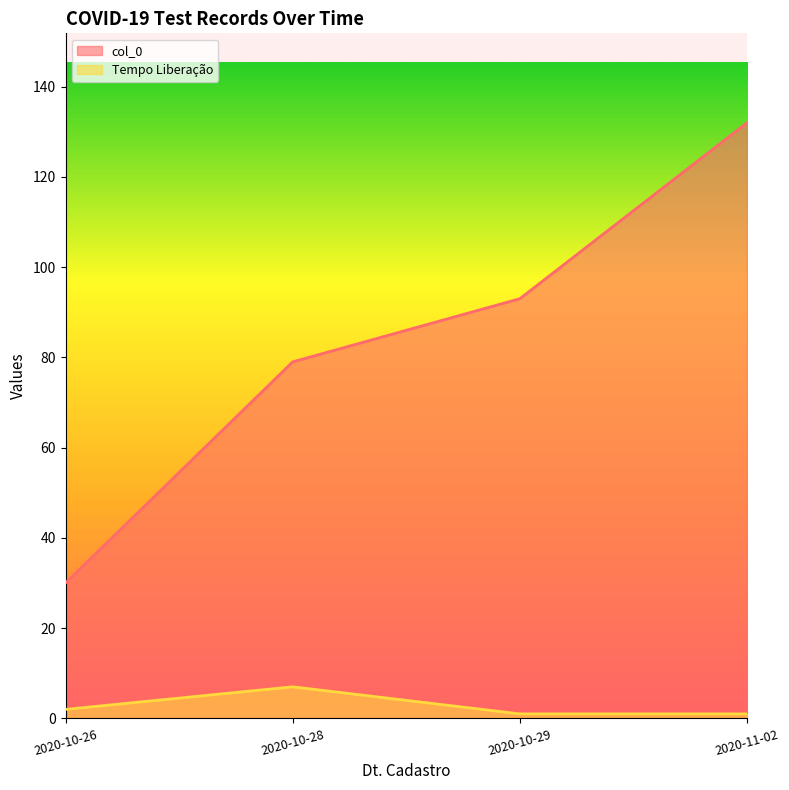

What are all the series names shown in the legend?

col_0, Tempo Liberação